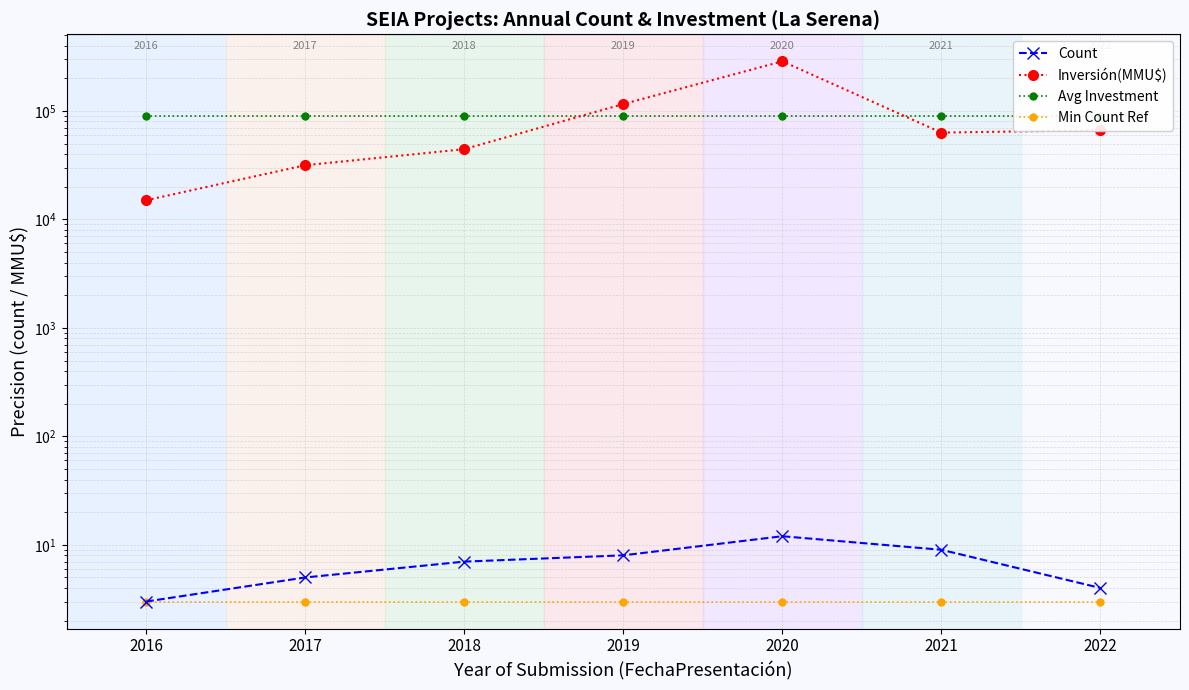

Reading left to right, list all the values displayed in this chart.

Count: 3	5	7	8	12	9	4
Inversión(MMU$): 15000	31543	44360	115673	286433	63046	66420
Avg Investment: 88925	88925	88925	88925	88925	88925	88925
Min Count Ref: 3	3	3	3	3	3	3